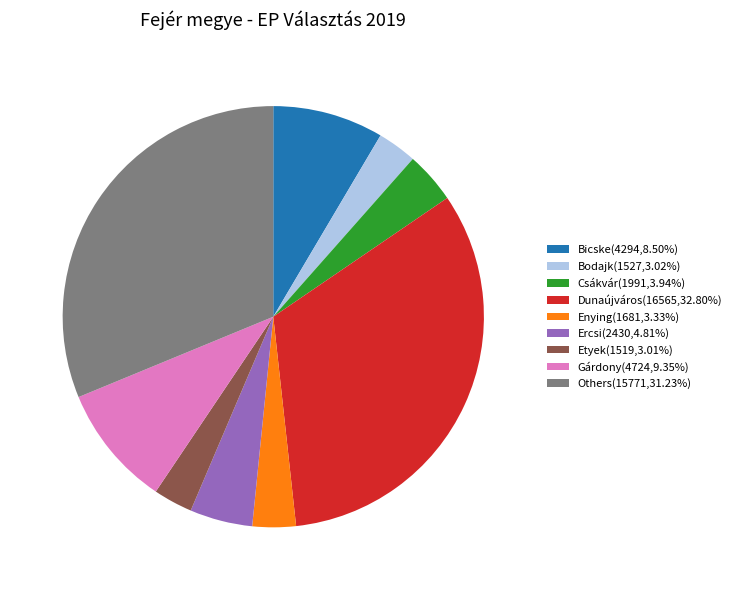

Do Etyek(1519,3.01%) and Ercsi(2430,4.81%) together represent more than half of the pie?

No